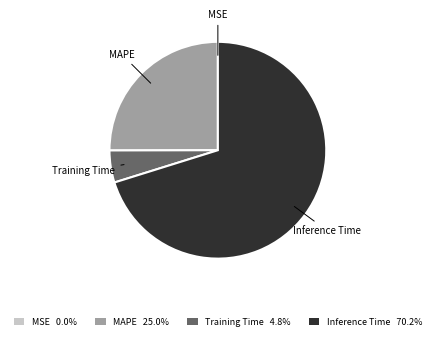

To the nearest percent, what is the difference between the largest and smallest slice percentages?

70%